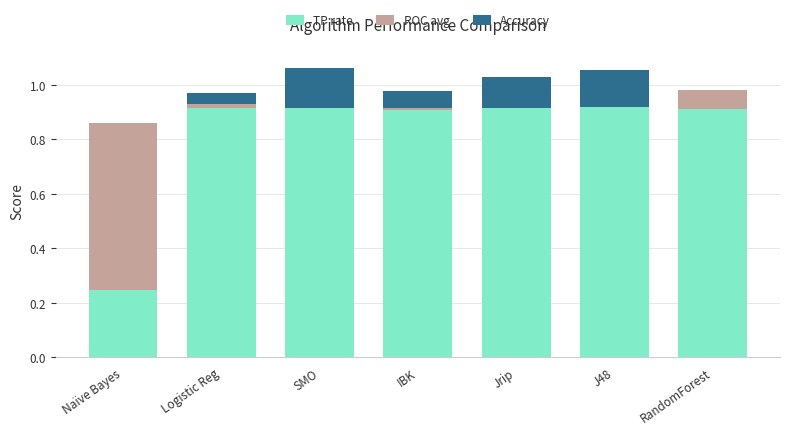

The value of TP rate at IBK is 0.9. True or false?

True